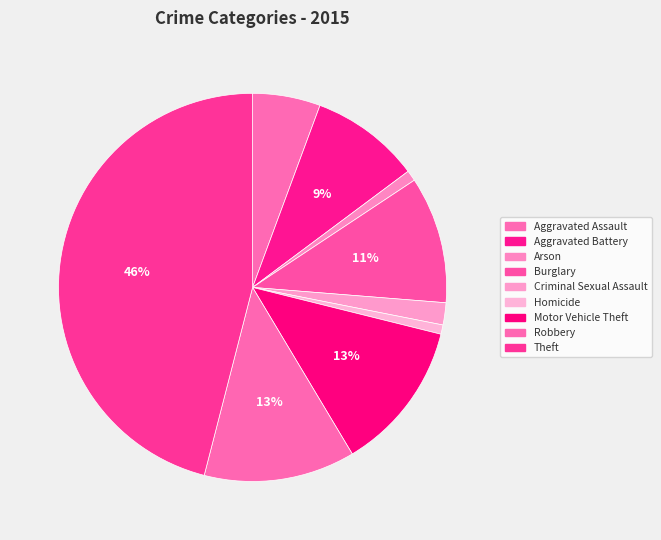

Count the number of slices in the pie.

9